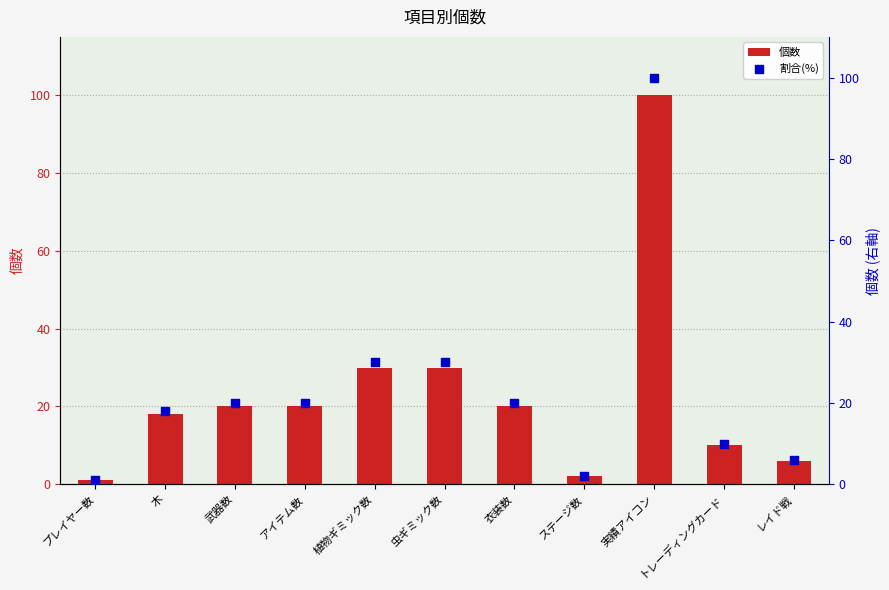

Which series has the largest total across all categories?

個数